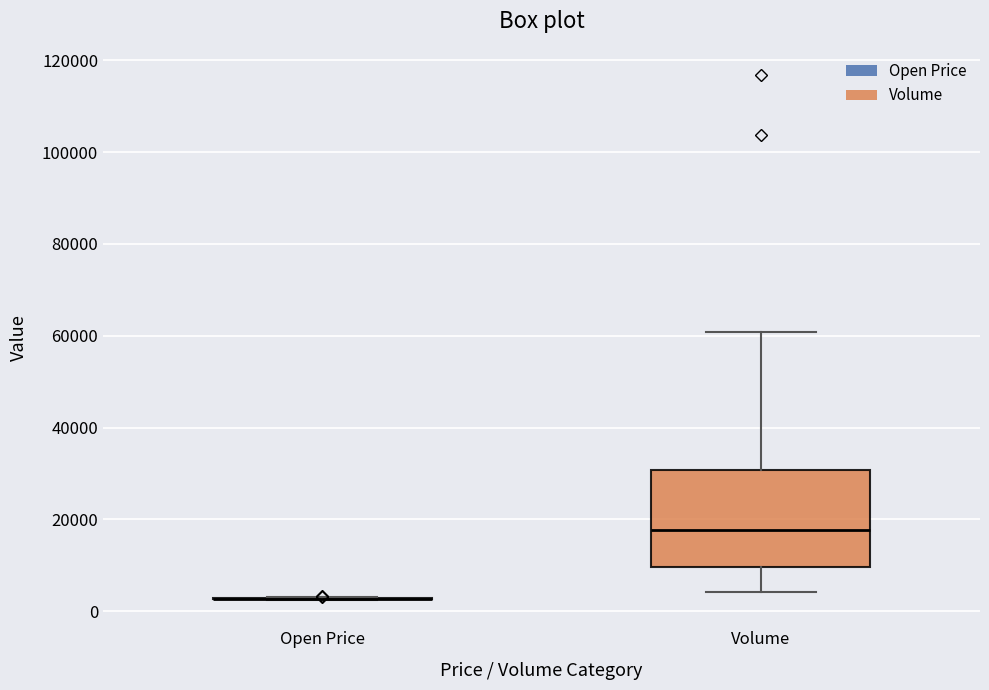

Reading left to right, transcribe this box plot: for each box, give where its median line is, the range the box spans, and where its two whiskers end, as read against the y-axis. The values are not printed on the chart, so give them approximately, as read against the axis.

Open Price: box collapsed to a line at 2000, whiskers 2000 to 4000
Volume: median 18000, box 10000 to 30000, whiskers 4000 to 60000